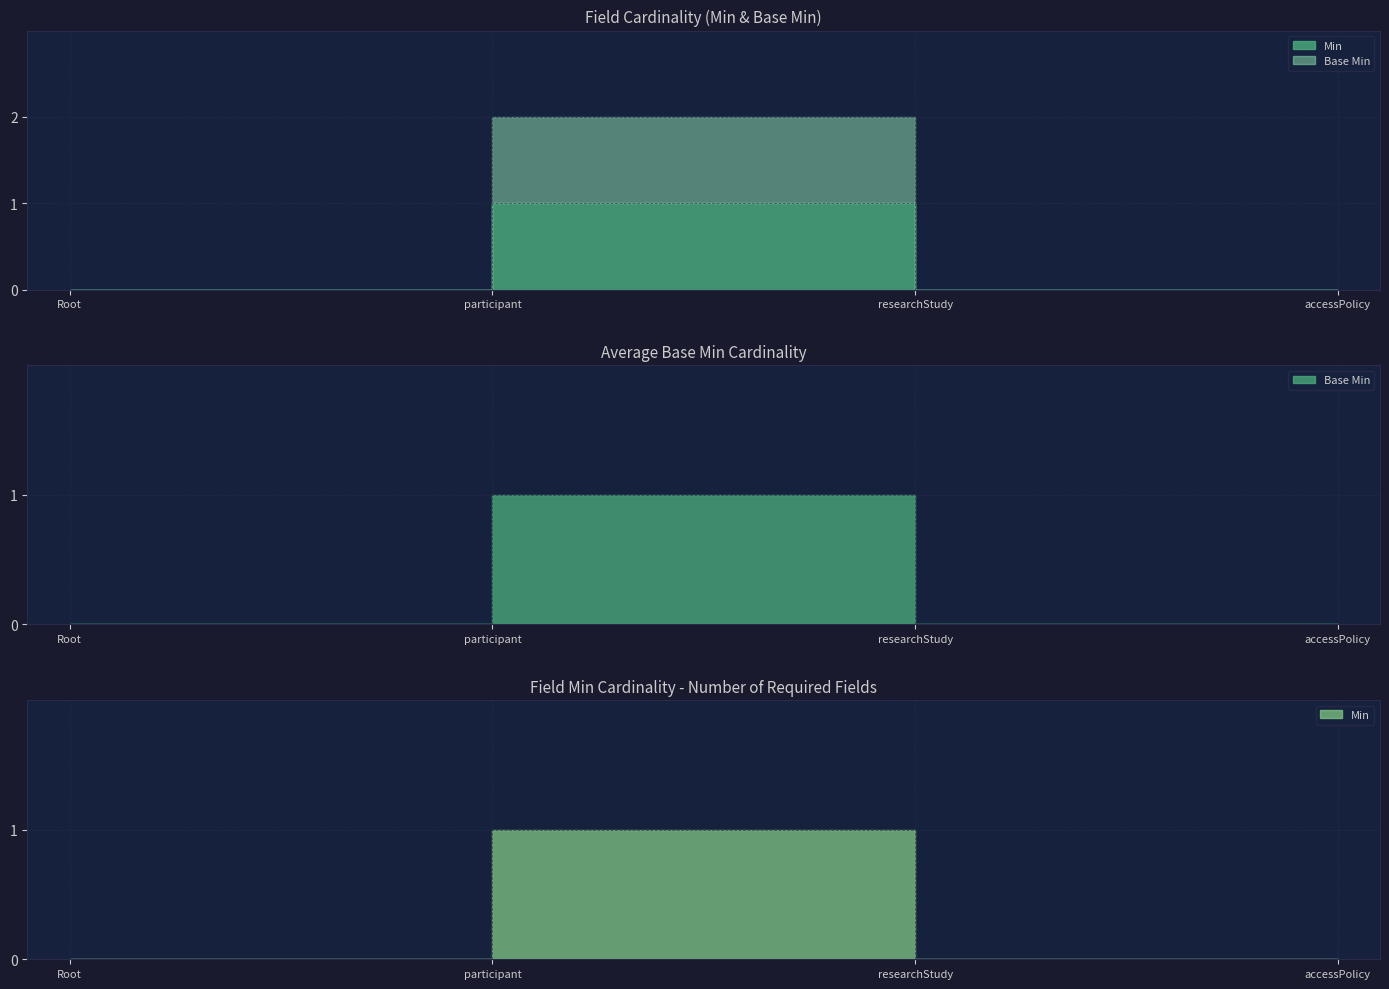

What position from the left is SharedDataModelStudyParticipant.accessPolicy?

4